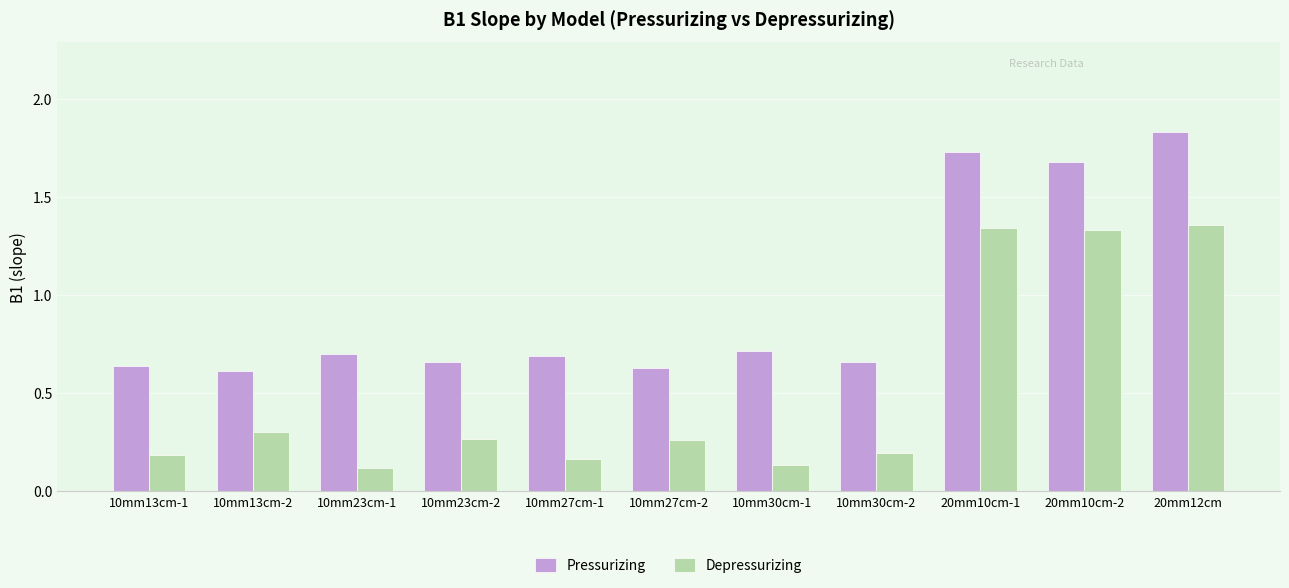

Is it true that Pressurizing equals 0.7 at 10mm27cm-1?

True